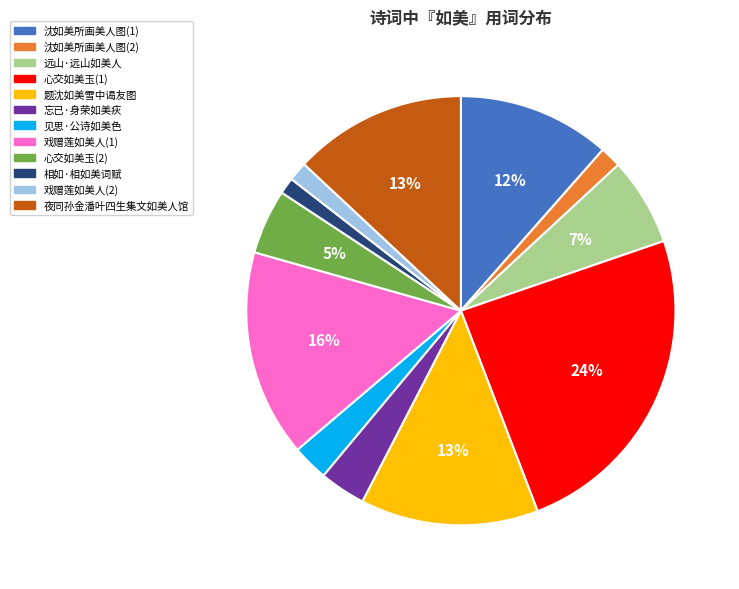

How many slices are in this pie chart?

12